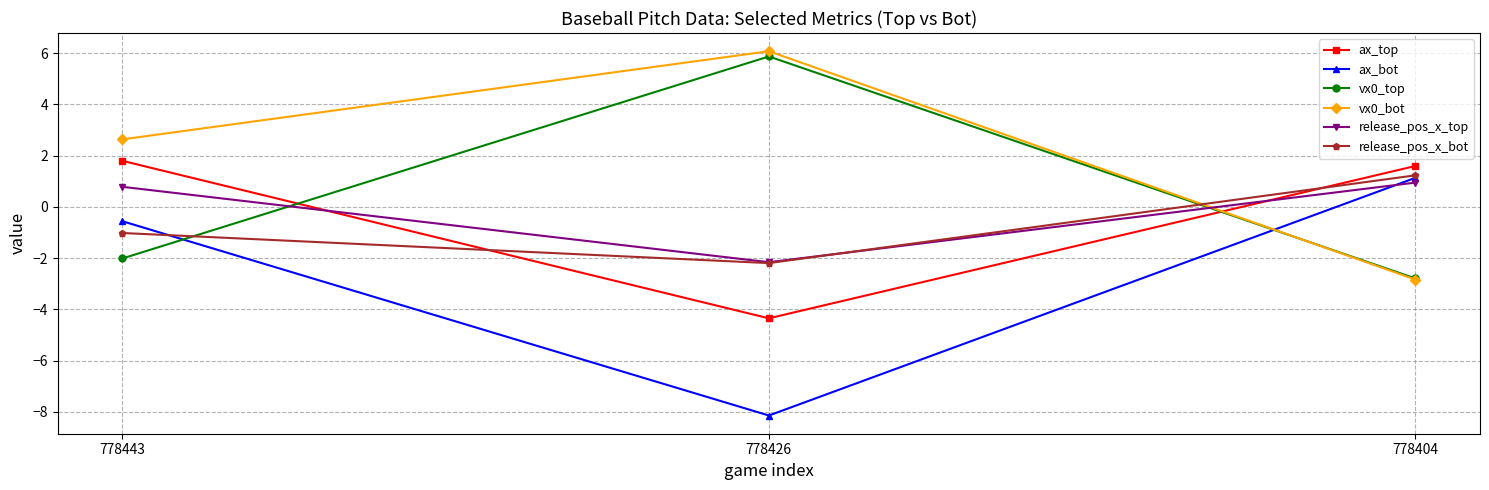

The value of vx0_top at 778404 is -2.8. True or false?

True